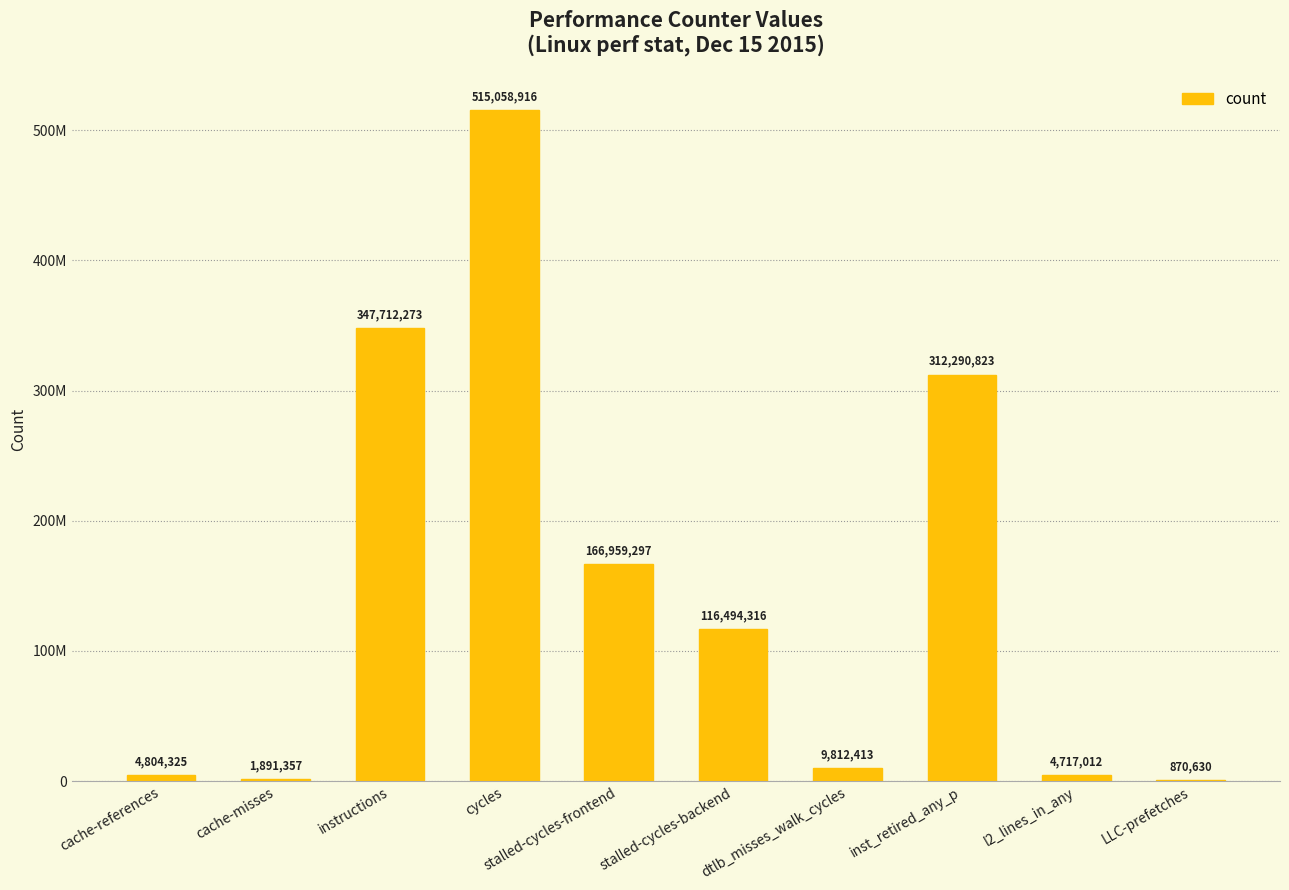

How many data points are above 116494316?

4